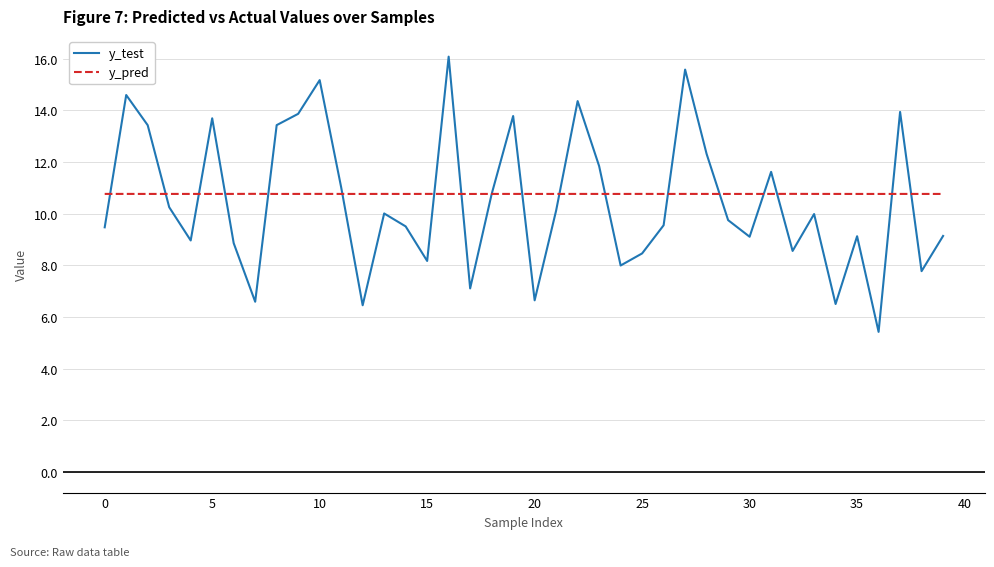

Which series has the widest spread of values?

y_test